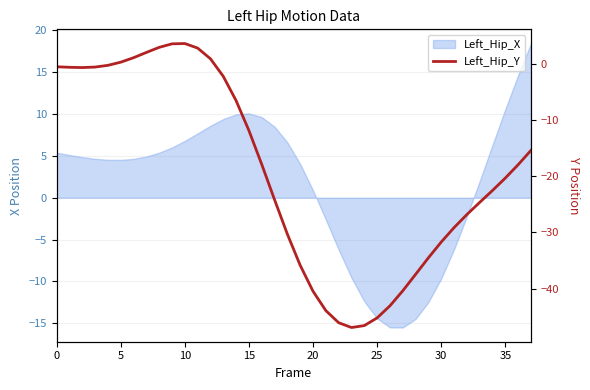

What value does the data have at 20?

-40.5